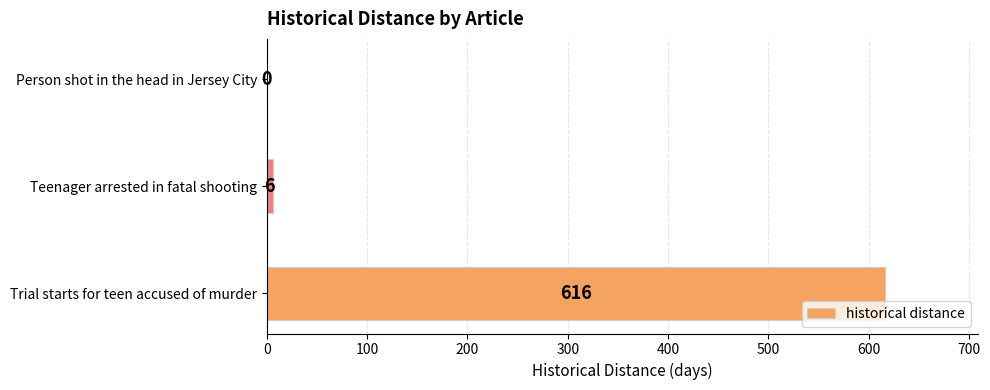

Which category has the highest value across all series?

Trial starts for teen accused of murder